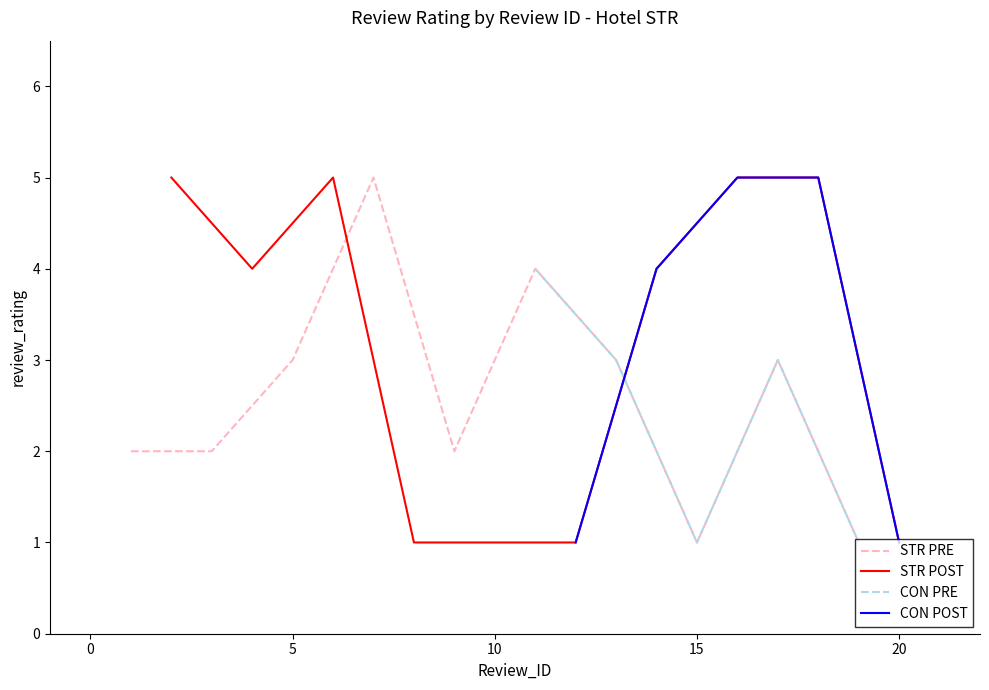

Is it true that STR POST equals 8 at 4?

False